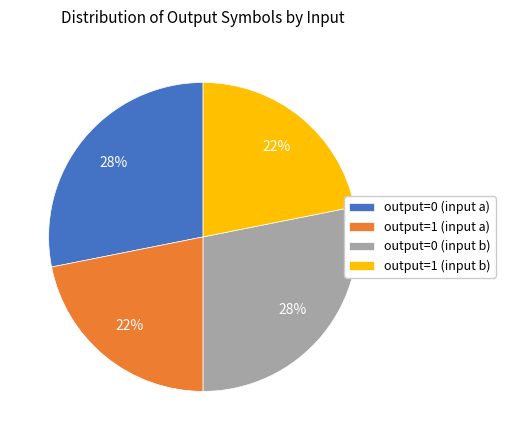

Combined, do output=0 (input a) and output=0 (input b) account for over 50%?

Yes